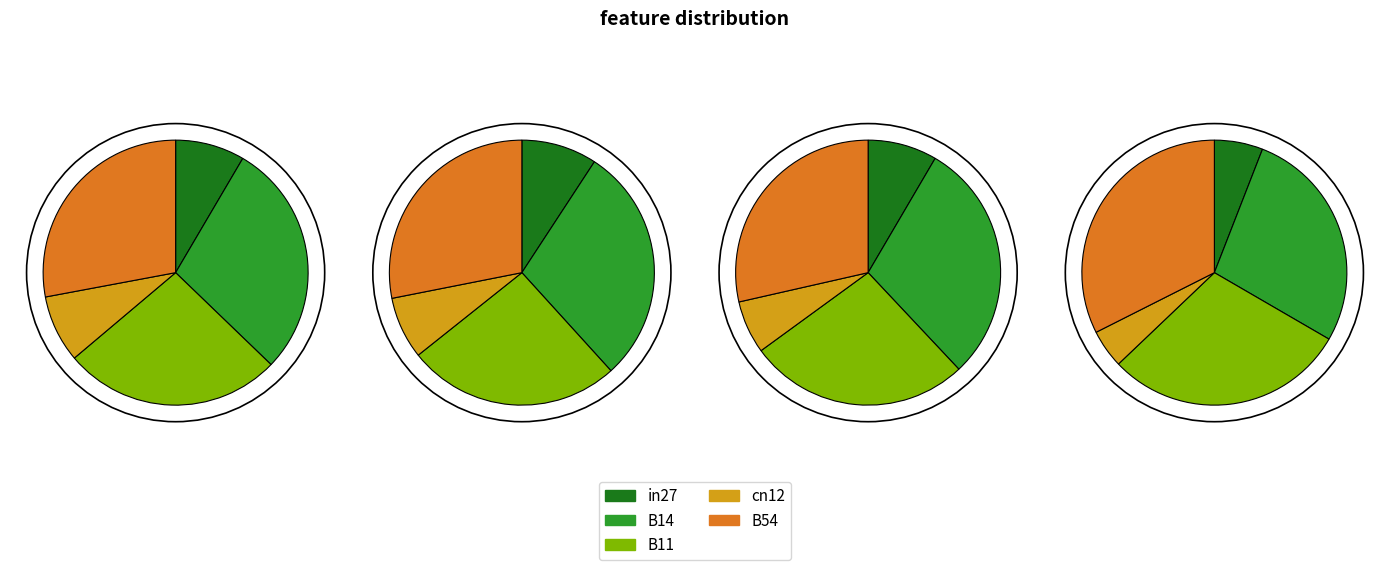

To the nearest percent, what is the average slice percentage?

20%